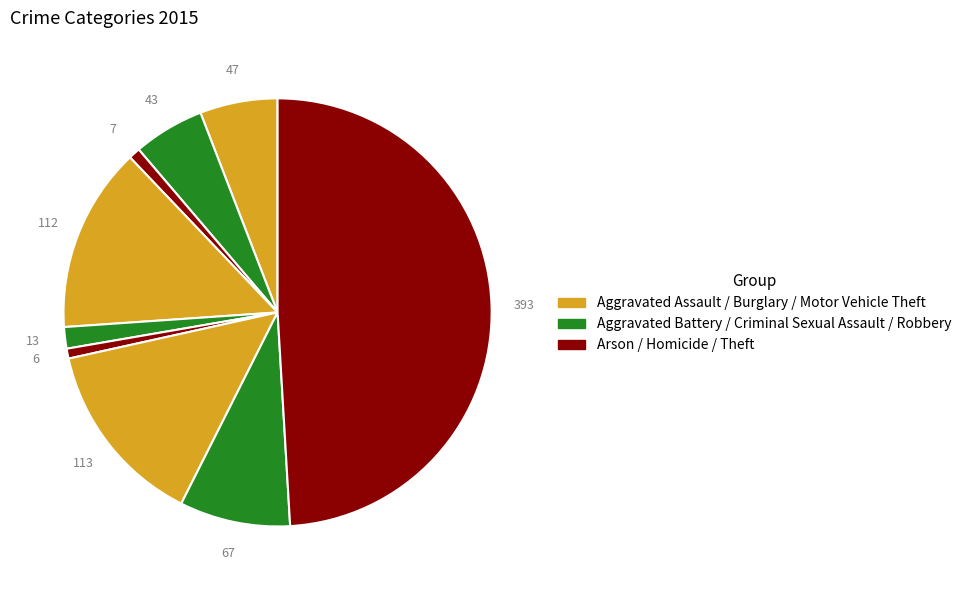

Count the number of slices in the pie.

9